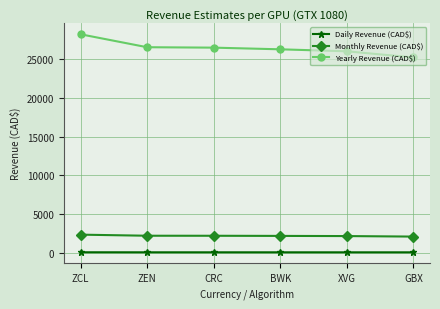

What is the label of the 5th point from the right?

ZEN